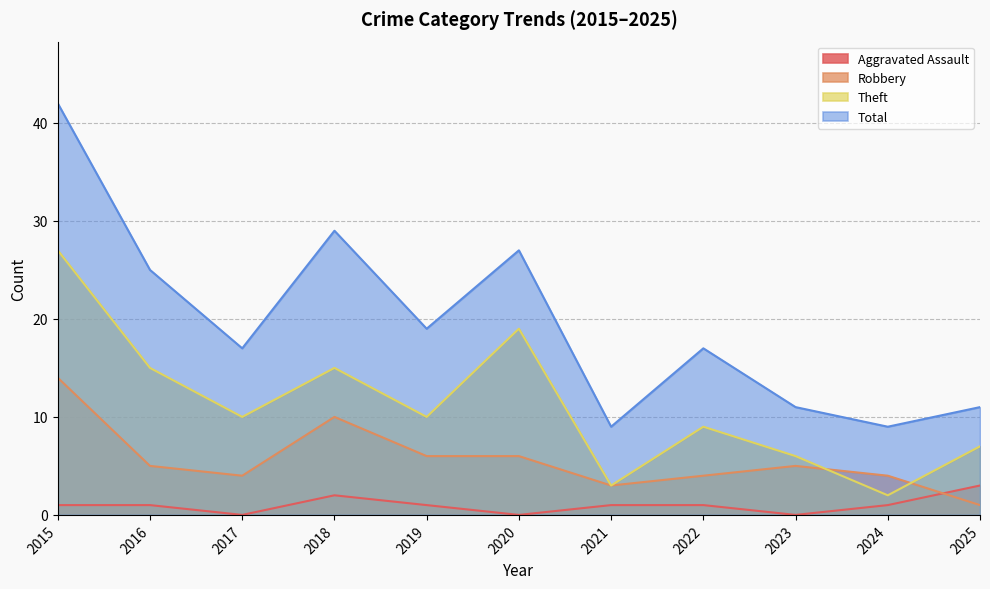

In Total, how many points are higher than both neighbors (excluding endpoints)?

3